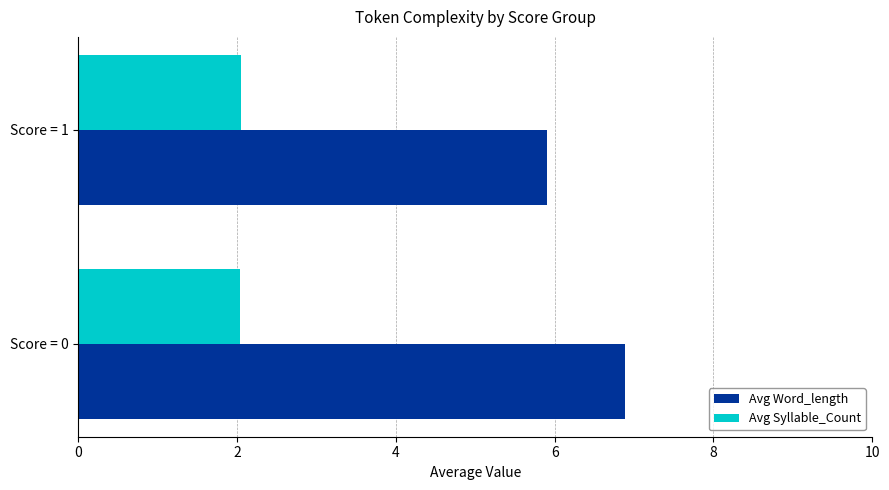

The value of Avg Syllable_Count at Score = 0 is 2.0. True or false?

True